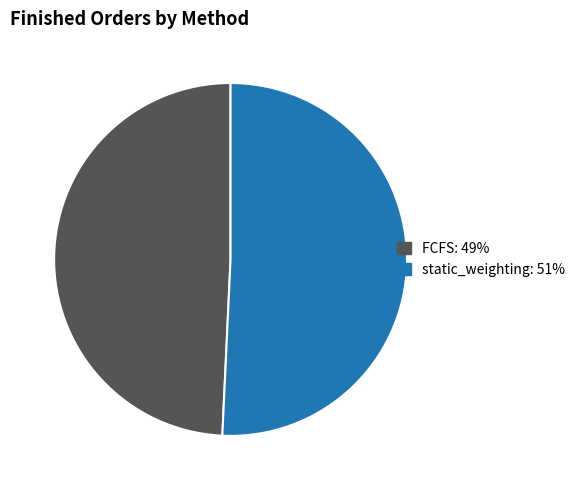

Do FCFS and static_weighting together represent more than half of the pie?

Yes